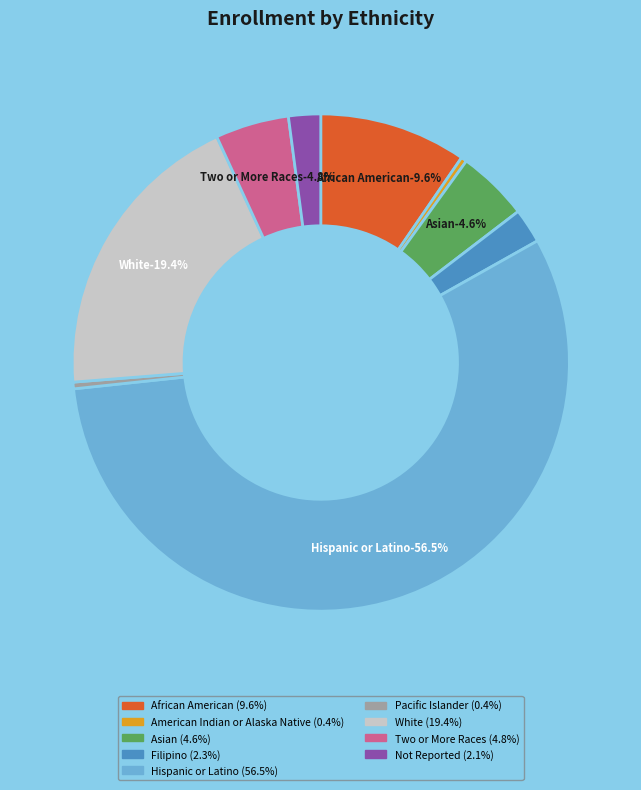

Does Hispanic or Latino account for over 50% of the chart?

Yes